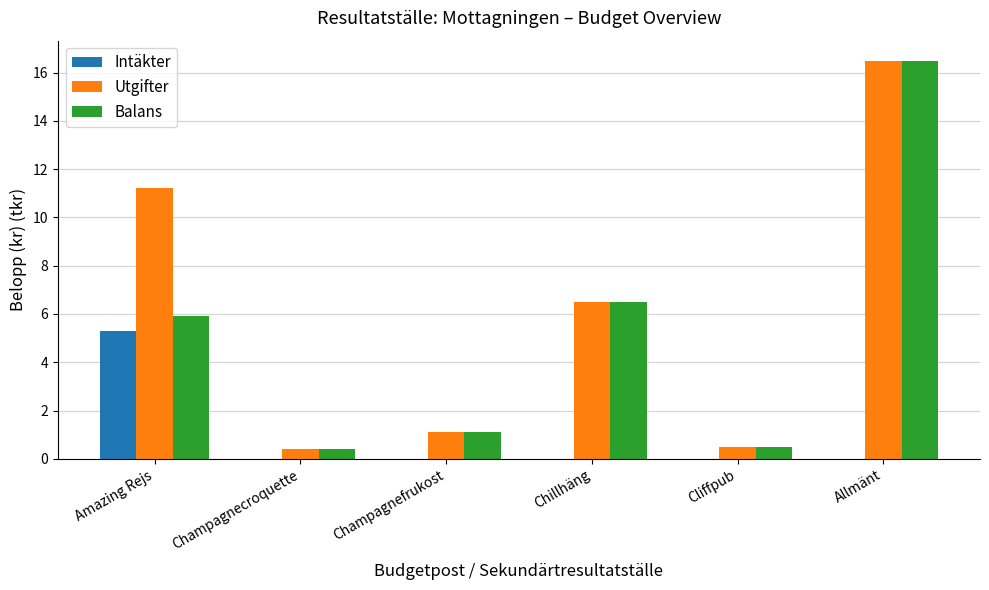

At which category is the sum across all series the highest?

Allmänt